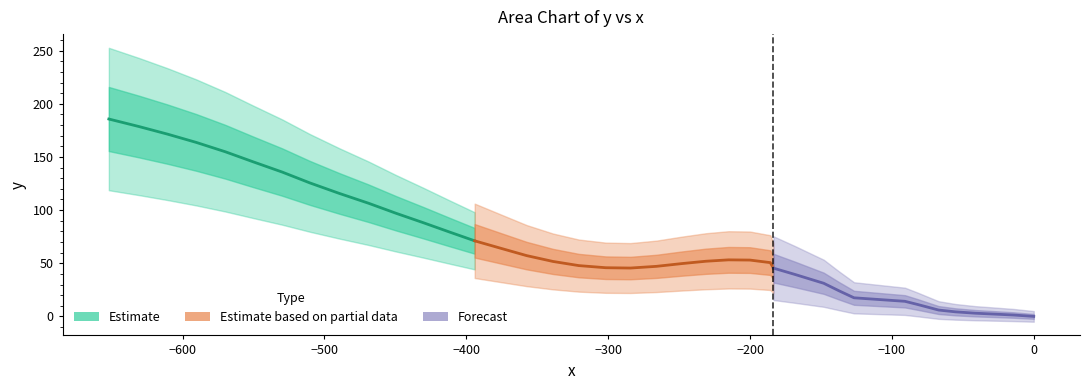

Is the value of Forecast at −100 greater than the value of Estimate based on partial data at 11?

No